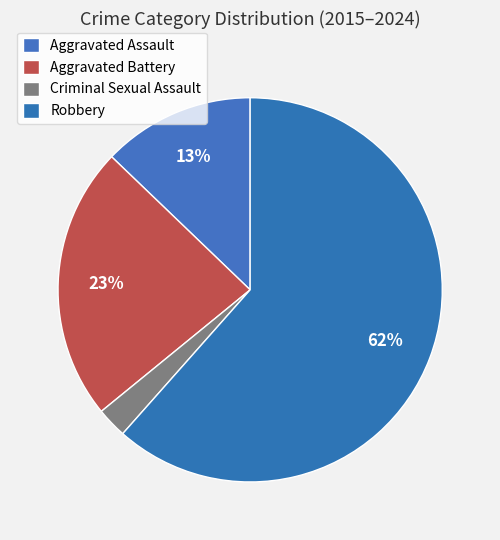

Count the number of slices in the pie.

4